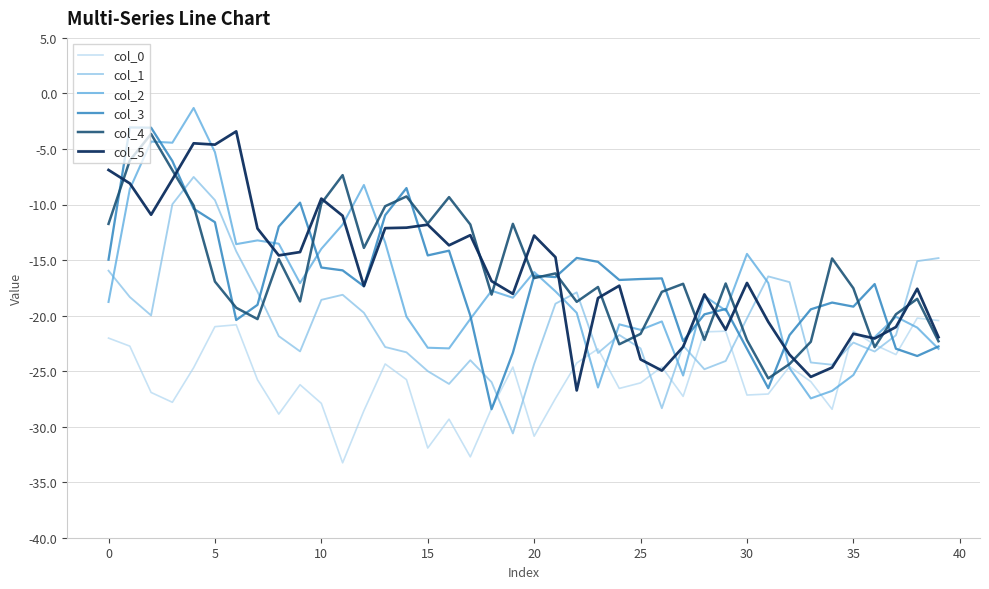

What is the maximum value shown in the chart?

-1.3